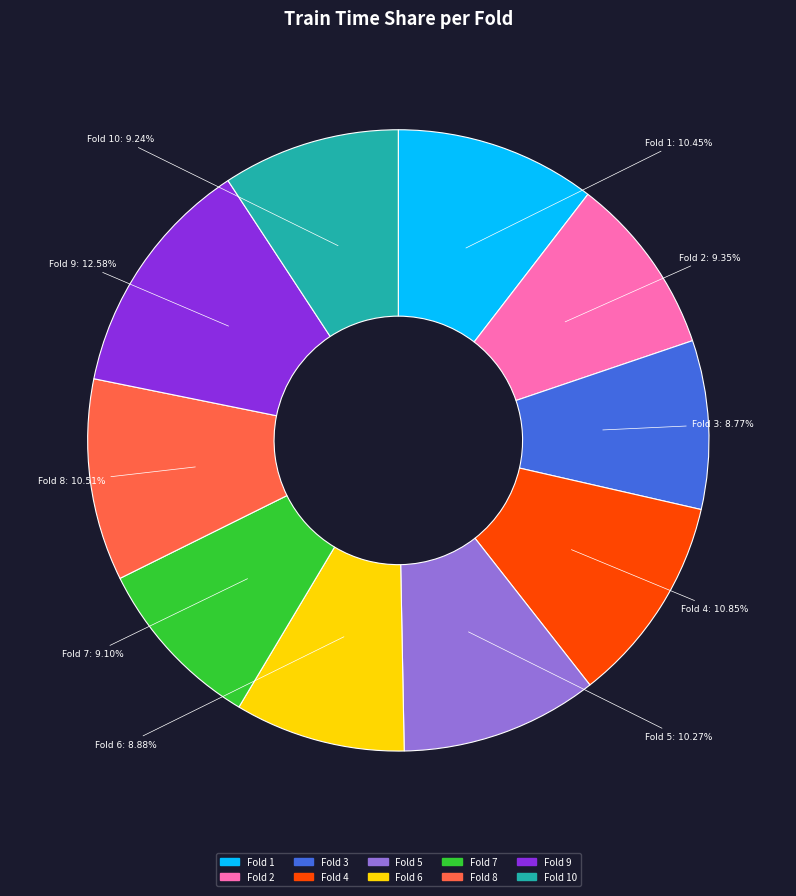

Which category has the biggest portion of the pie?

Fold 9